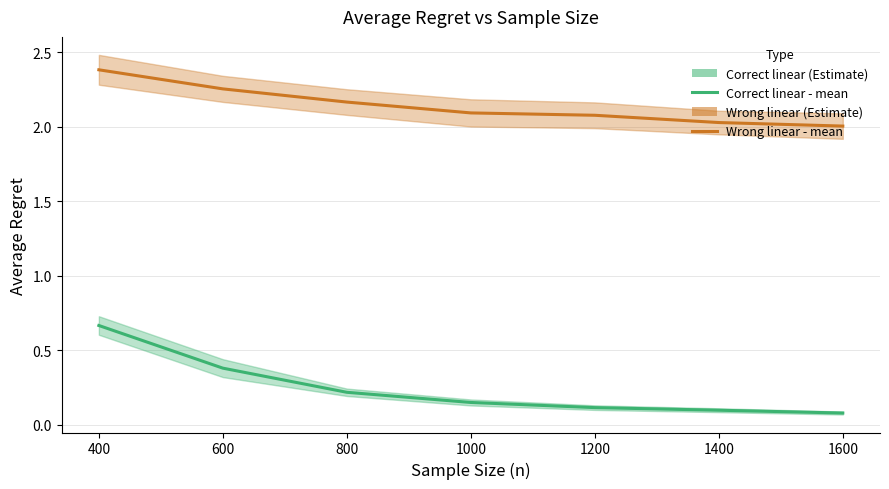

List the series in order of their overall mean, highest first.

ETO Wrong - avg_regret, ETO Correct - avg_regret